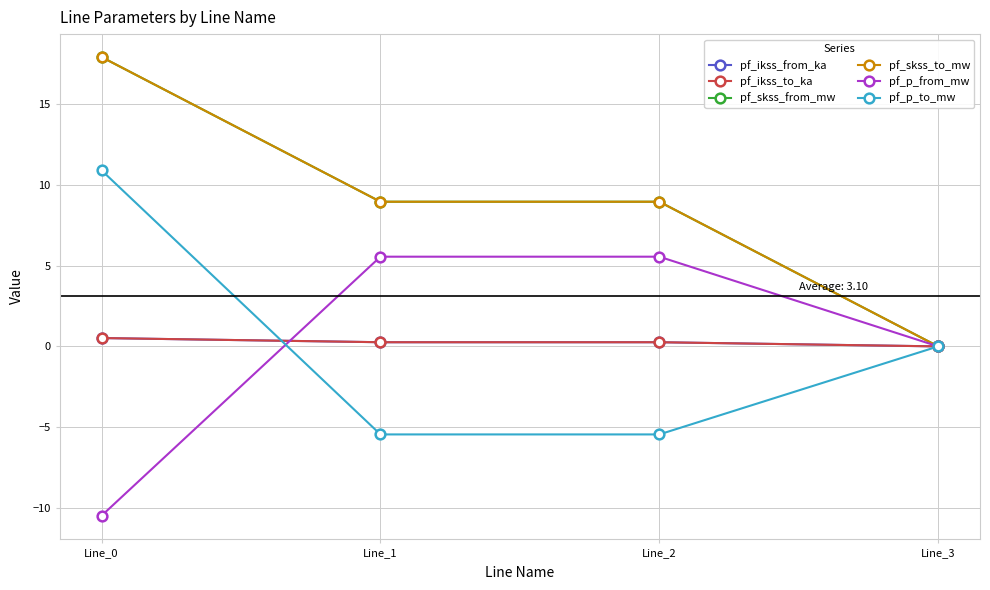

Is this an area chart (filled region under the line)?

No